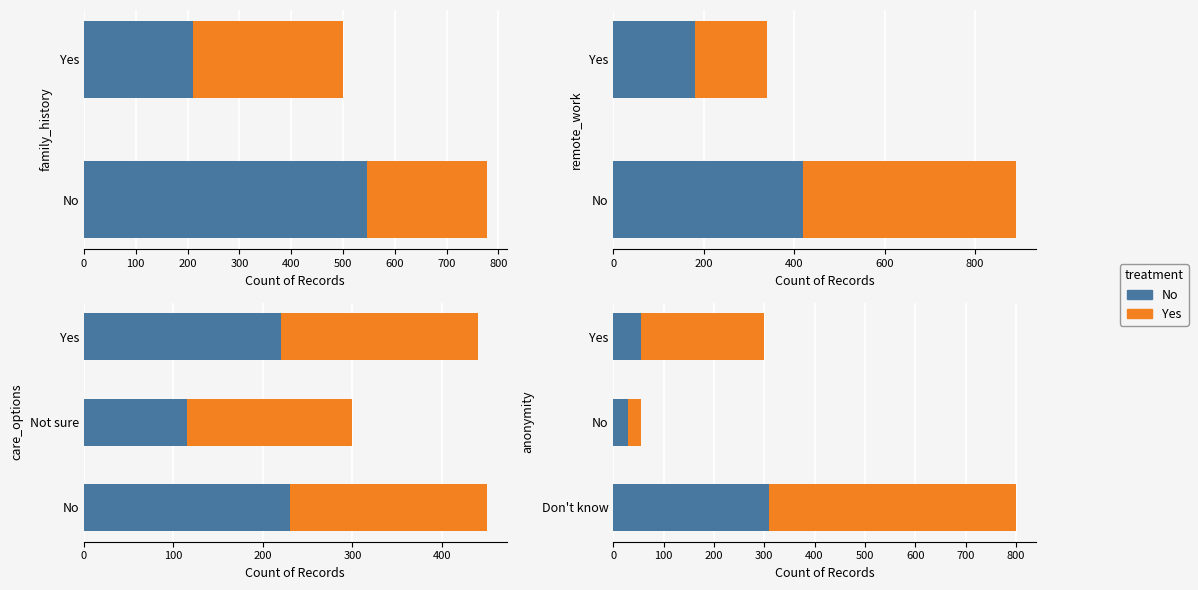

What are all the series names shown in the legend?

No, Yes